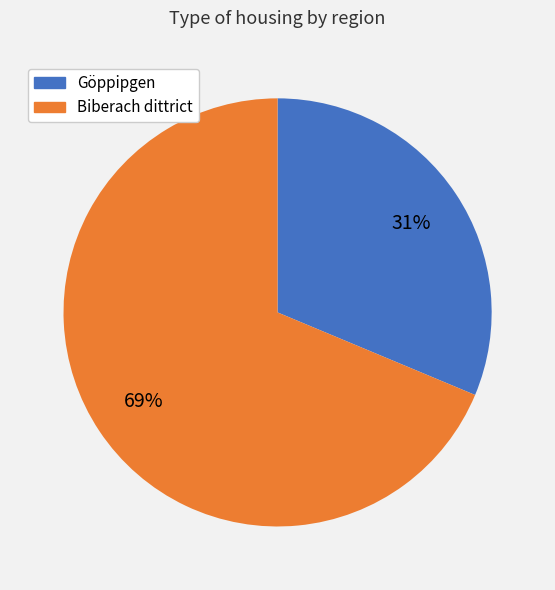

Is the sum of Göppipgen and Biberach dittrict greater than half?

Yes